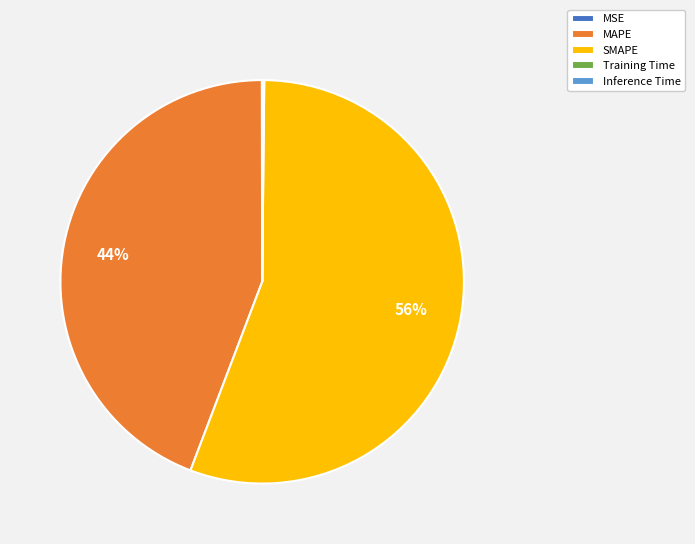

Which slice is the largest?

SMAPE